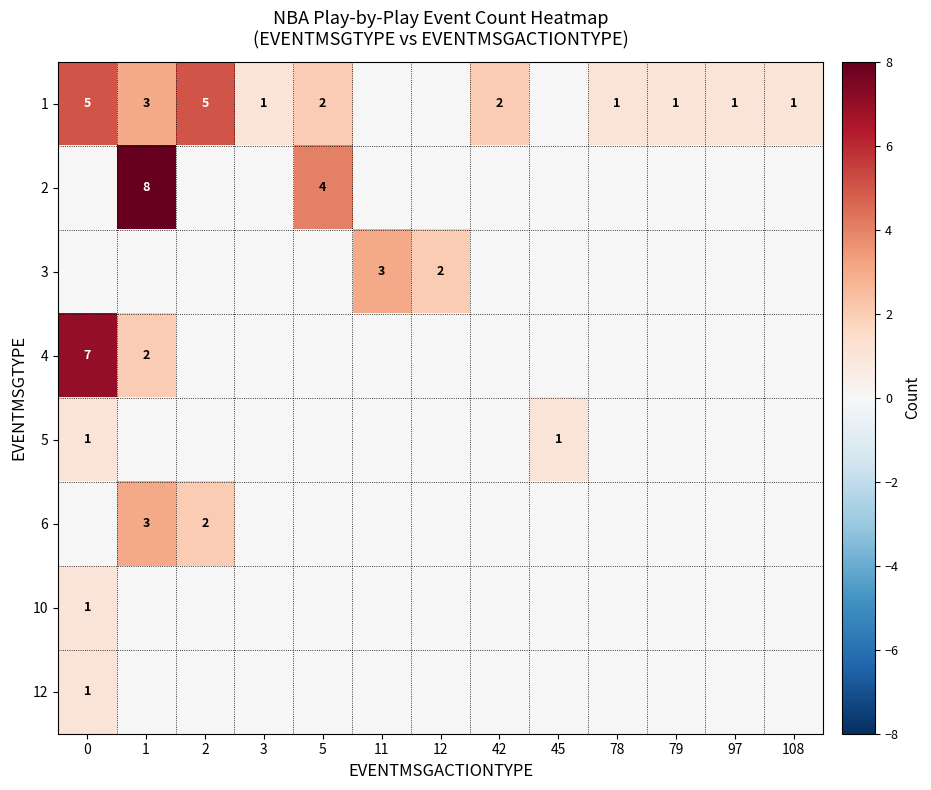

The 10 series shows 2 at 0. True or false?

False